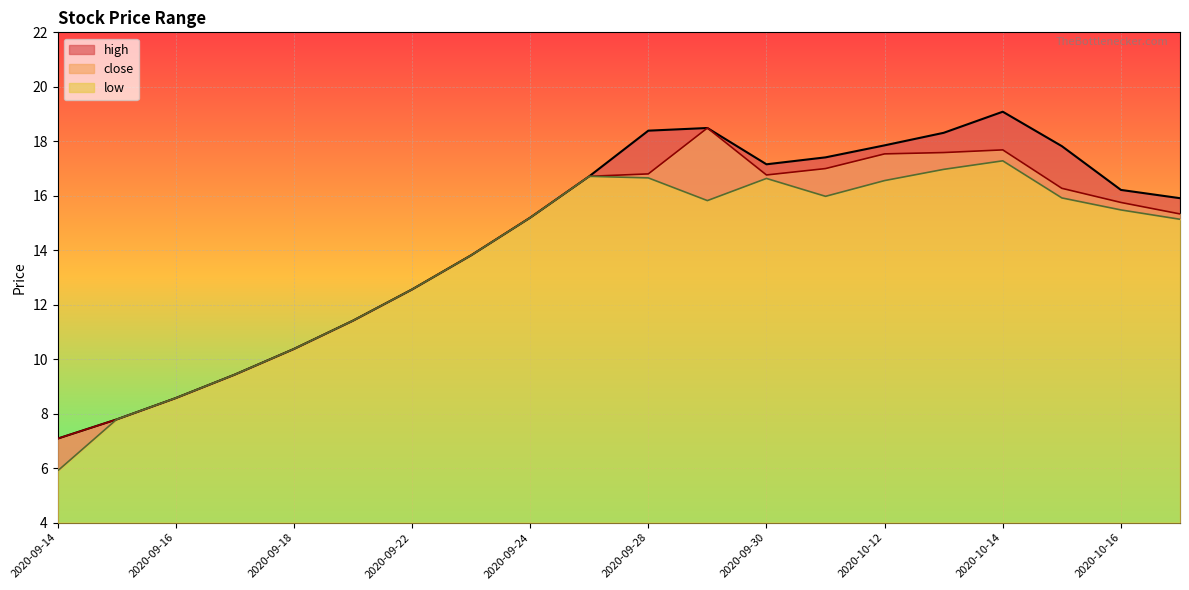

At which category does the chart reach its peak across all series?

2020-10-14